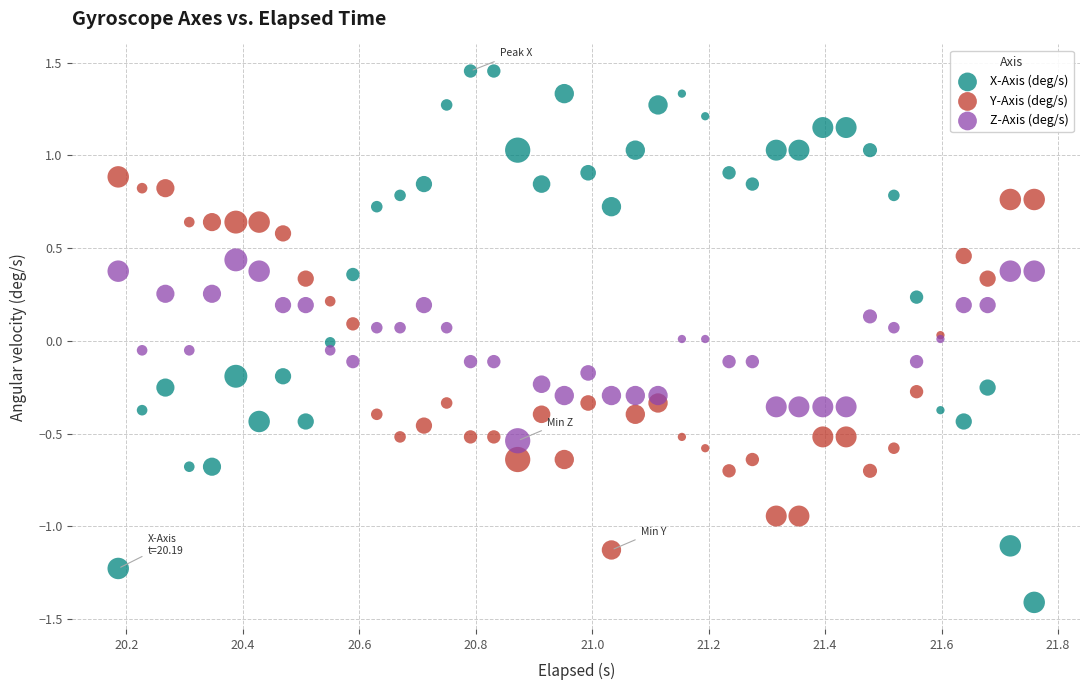

Which series contains the lowest Y value?

X-Axis (deg/s)